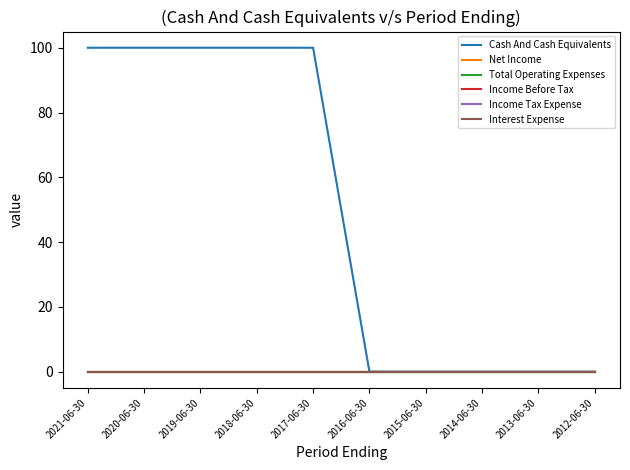

What are all the series names shown in the legend?

Cash And Cash Equivalents, Net Income, Total Operating Expenses, Income Before Tax, Income Tax Expense, Interest Expense